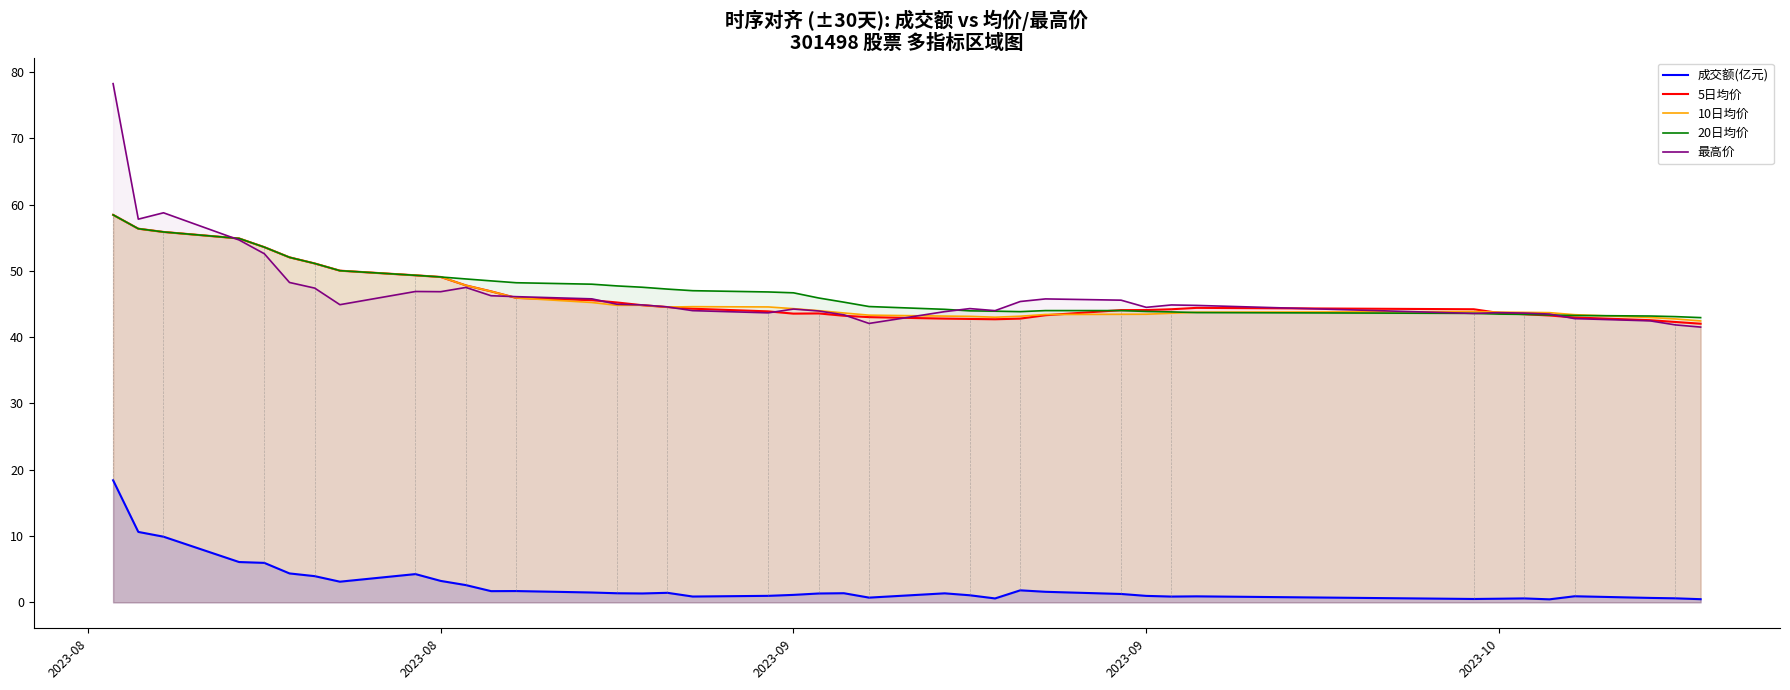

What is the average value of the 5日均价 series?

46.2